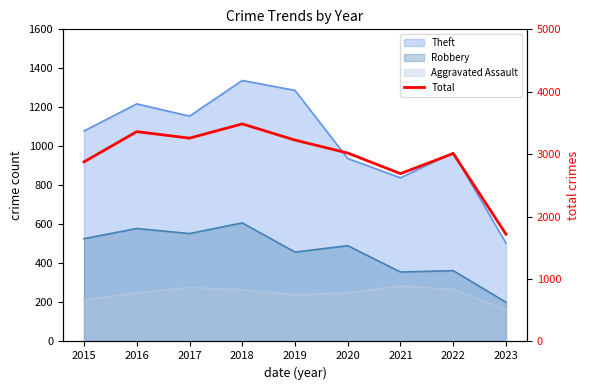

What is the difference between the values at 2017 and 2015?

380